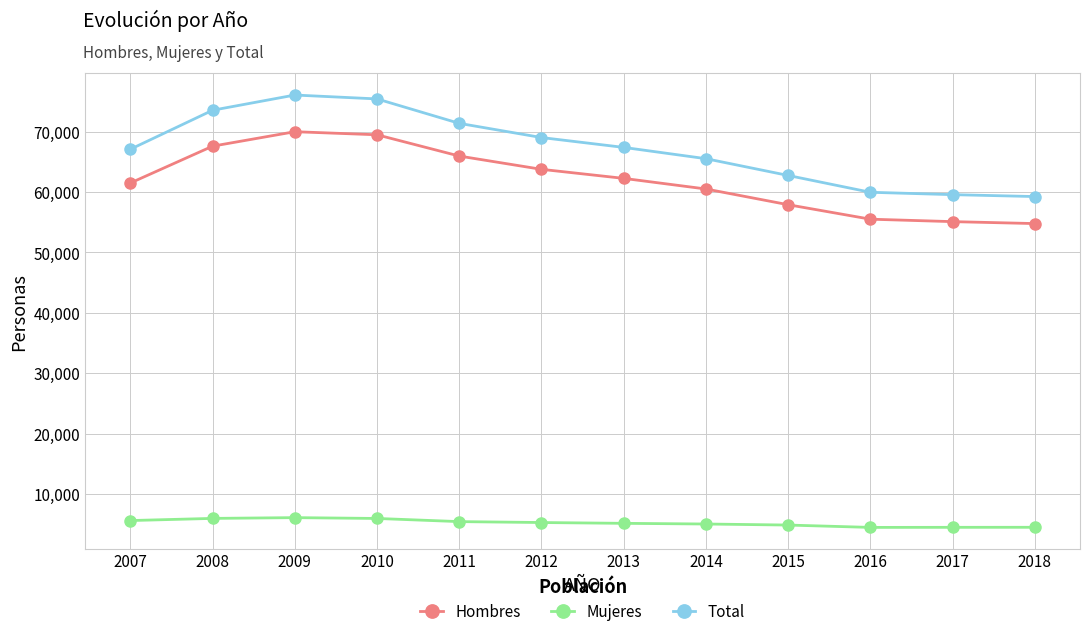

The value of Total at 2011 is 48566. True or false?

False